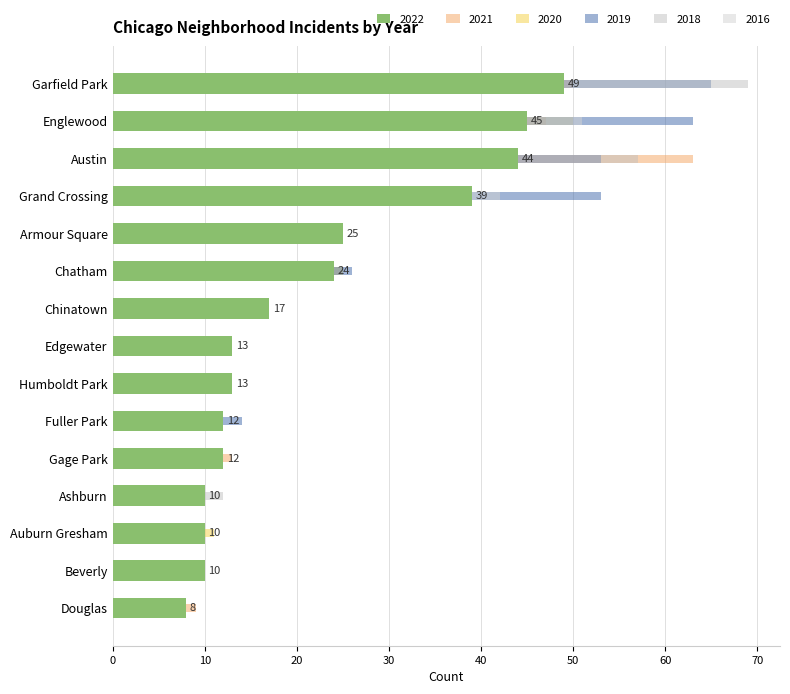

What is the maximum value shown in the chart?

69